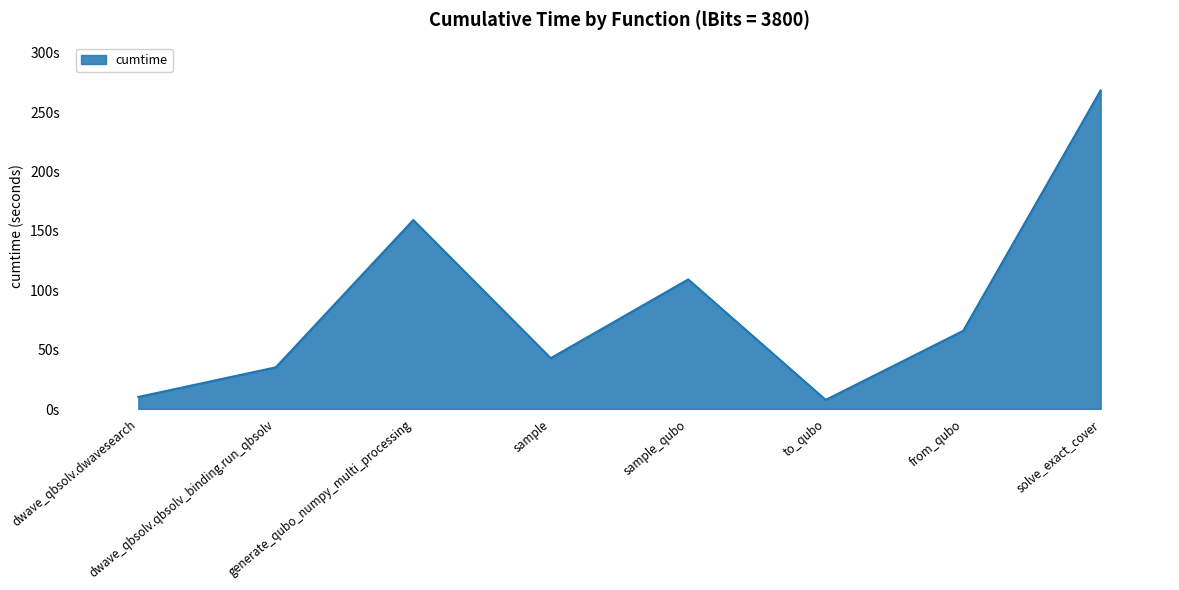

How many interior local peaks (higher than both neighbors) does the data have?

2